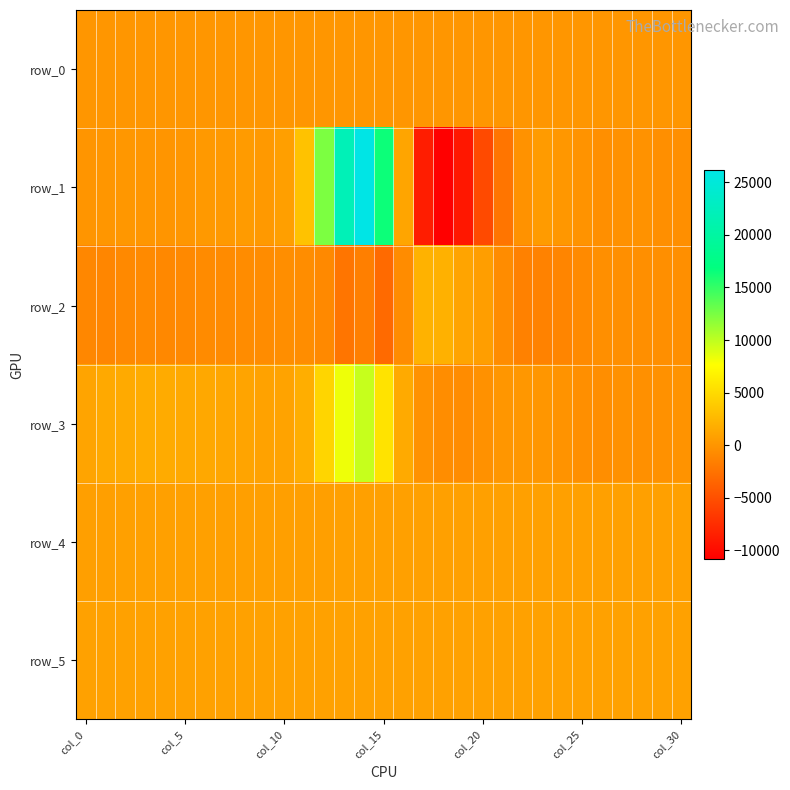

Count the number of categories in the chart.

31